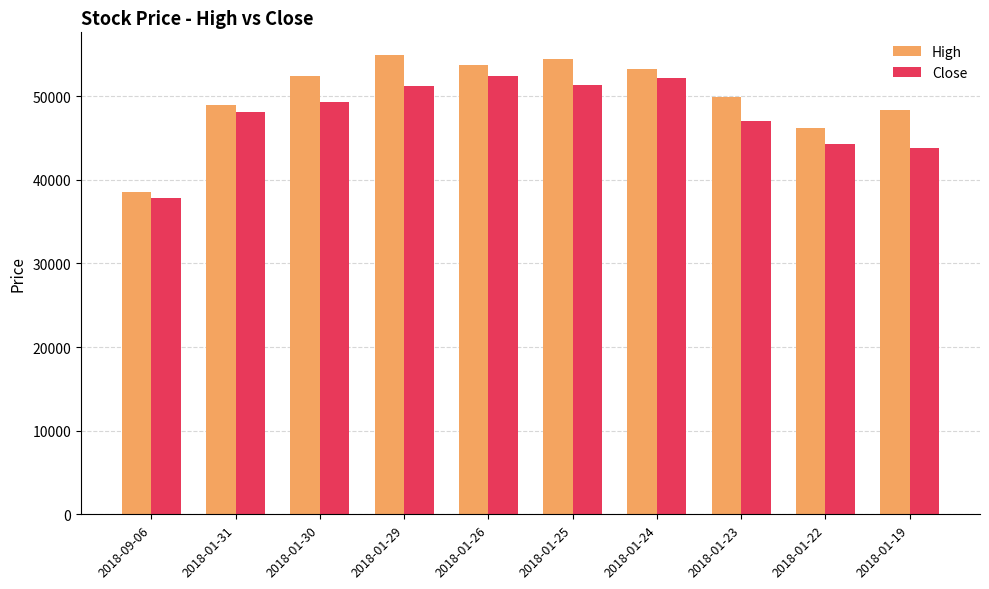

How many bars are there in total?

20